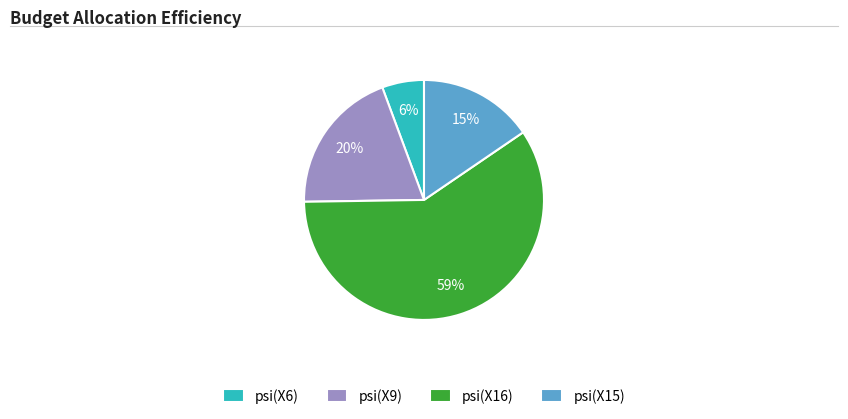

Which category has the smallest portion of the pie?

psi(X6)